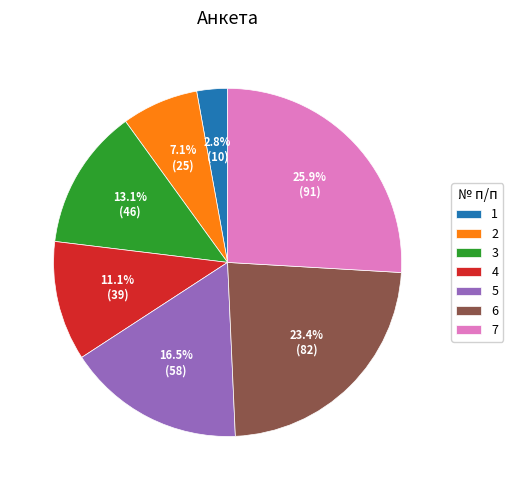

What percentage is the 6 slice, to the nearest percent?

23%